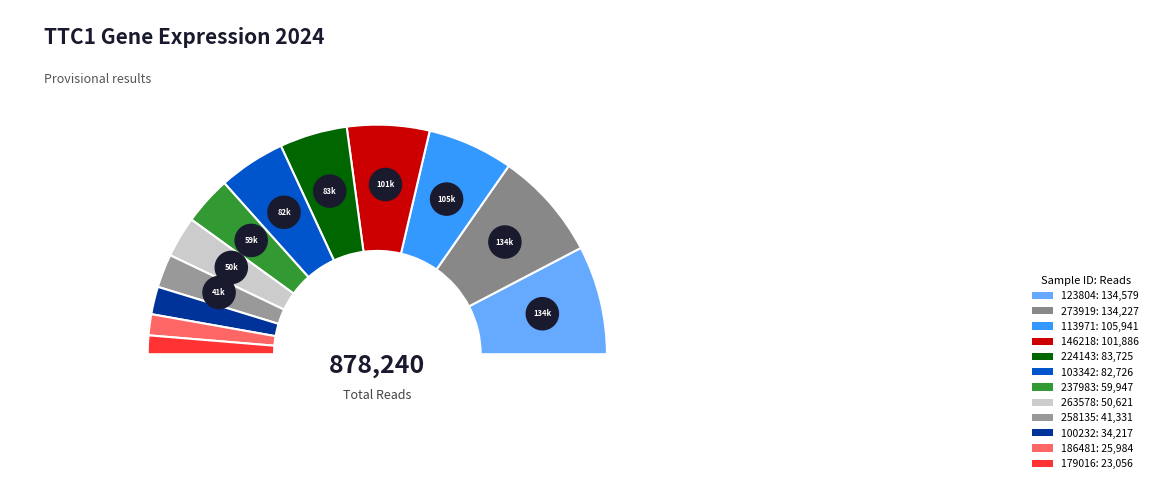

To the nearest percent, what portion does 146218 represent?

12%